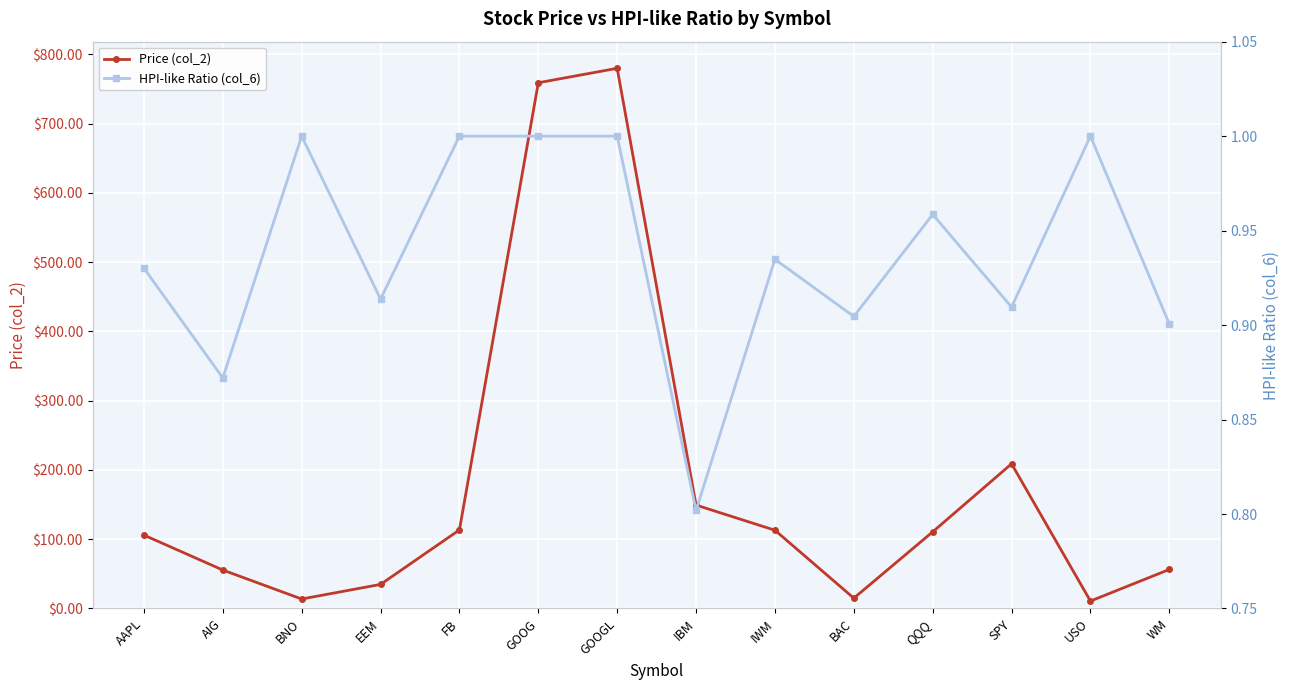

What are all the series names shown in the legend?

Price (col_2), HPI-like Ratio (col_6)